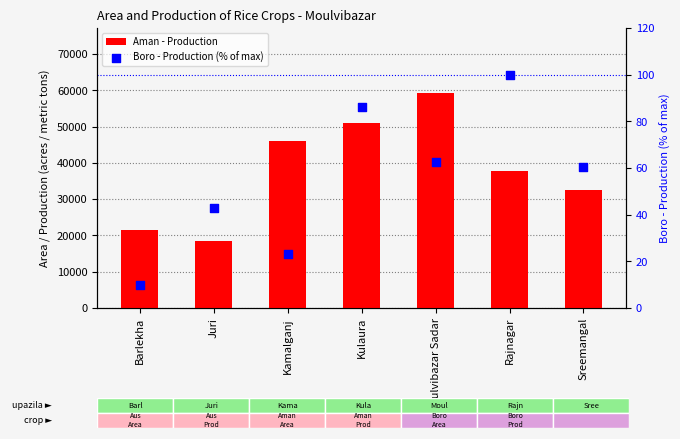

What are all the series names shown in the legend?

Aman - Production, Boro - Production (% of max)